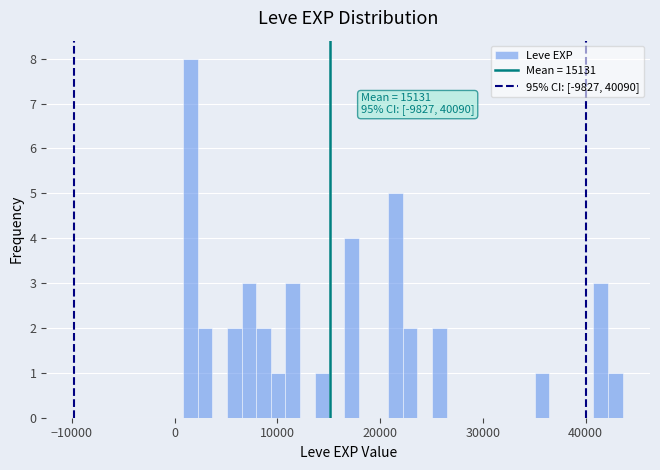

Around what value on the x-axis is the tallest bar? Give the approximate position of its centre, as read against the axis.

2000